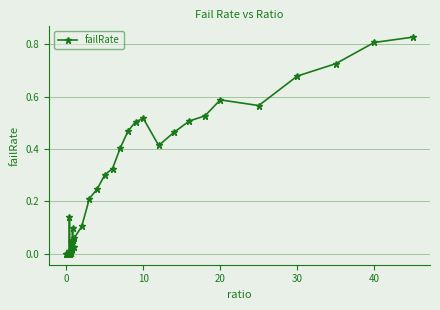

True or false: there are more than 2 points higher than both neighbors.

True